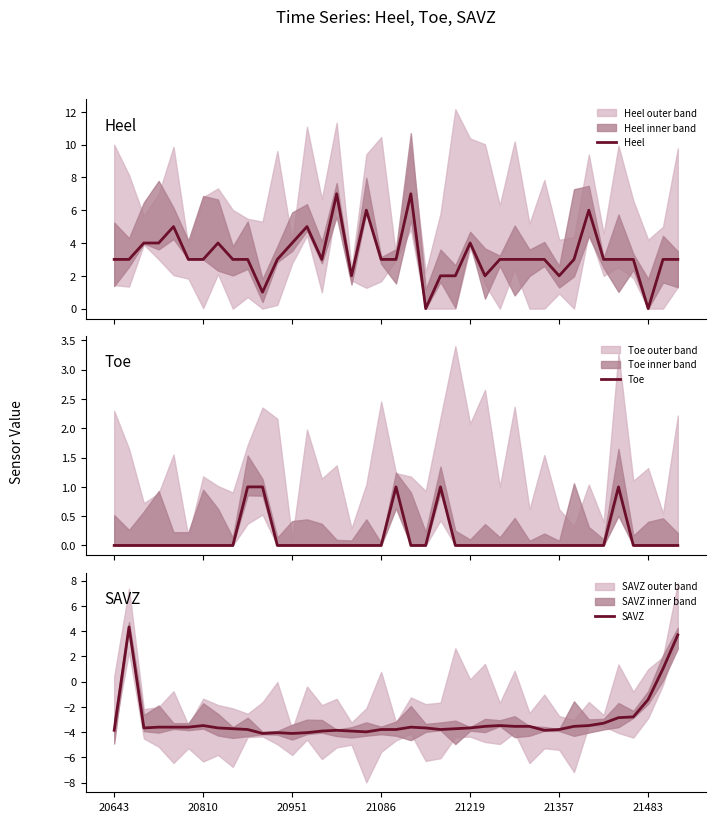

What is the difference between the maximum and minimum values in the Toe series?

1